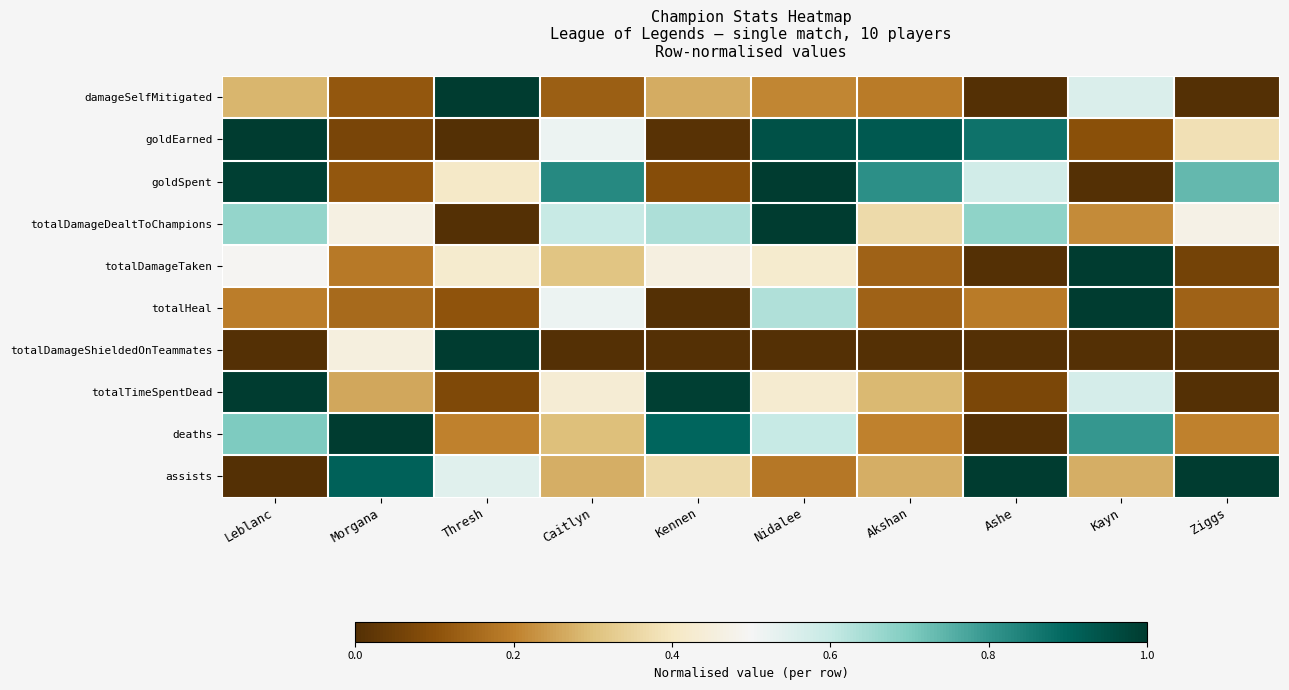

Between Nidalee and Akshan, which series saw the biggest shift?

totalDamageDealtToChampions